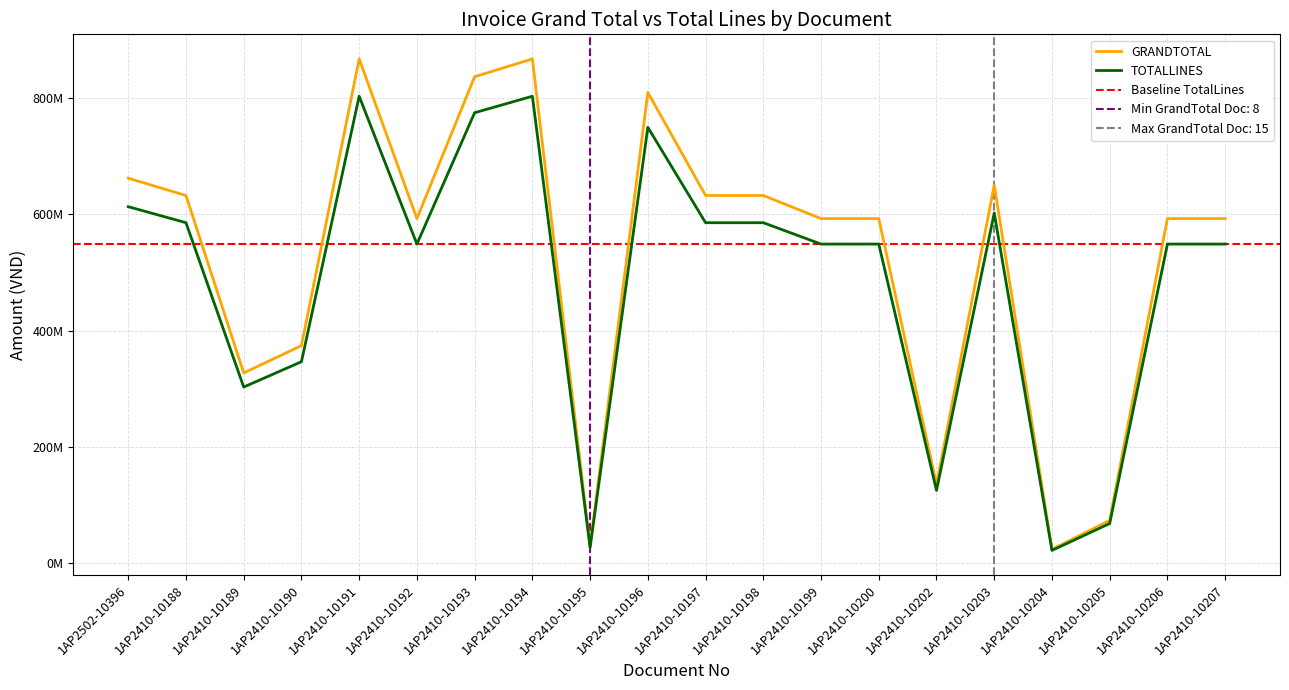

What is the approximate value of TOTALLINES at 1AP2410-10204?

21500640